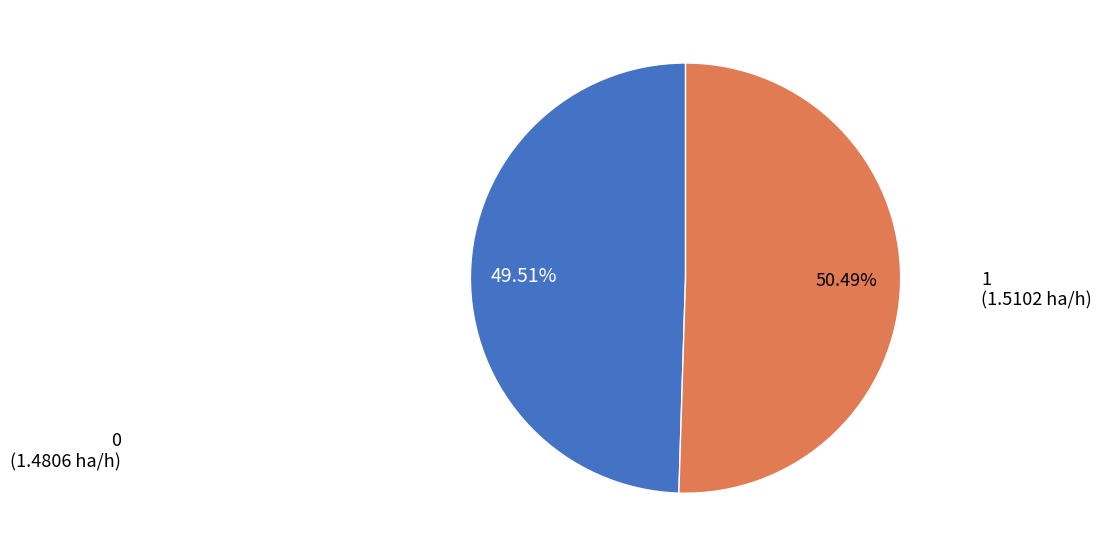

Rank the categories by value from lowest to highest.

0, 1